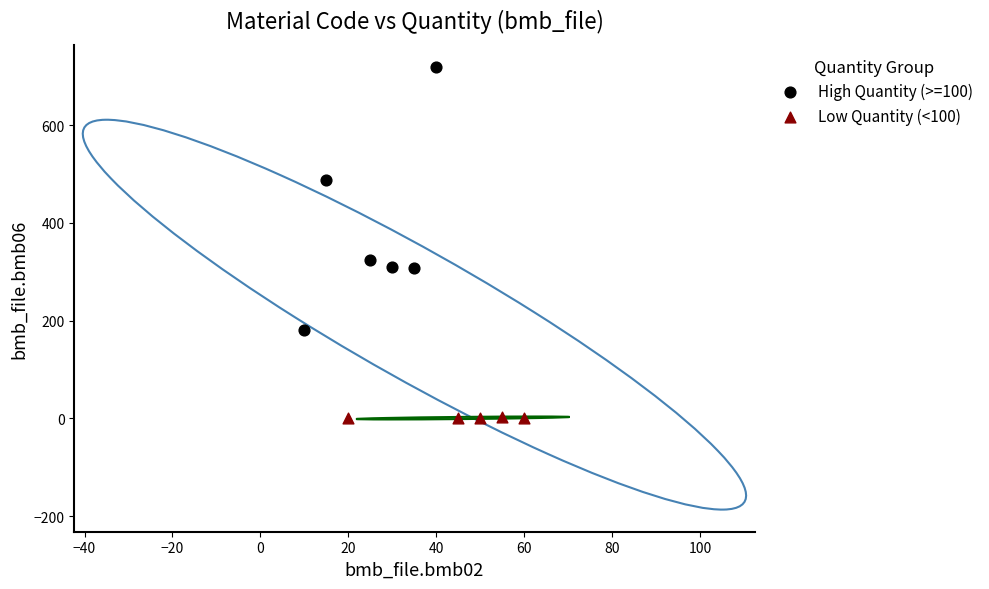

Which series has the largest Y range (max minus min)?

High Quantity (>=100)